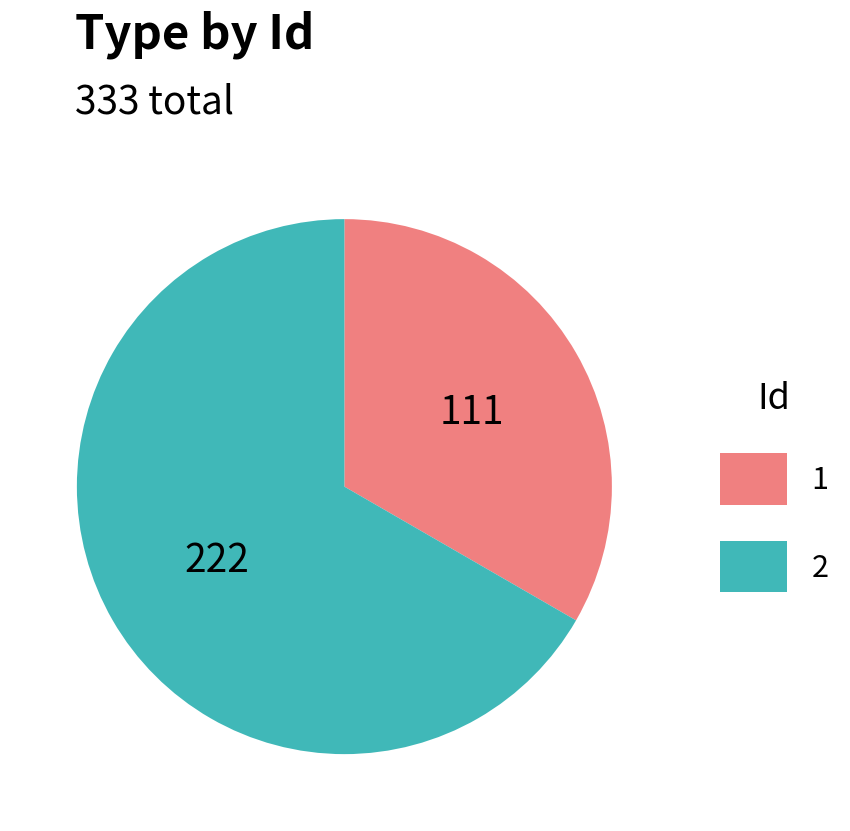

Approximately how many times larger is the value at 2 compared to 1?

2.0